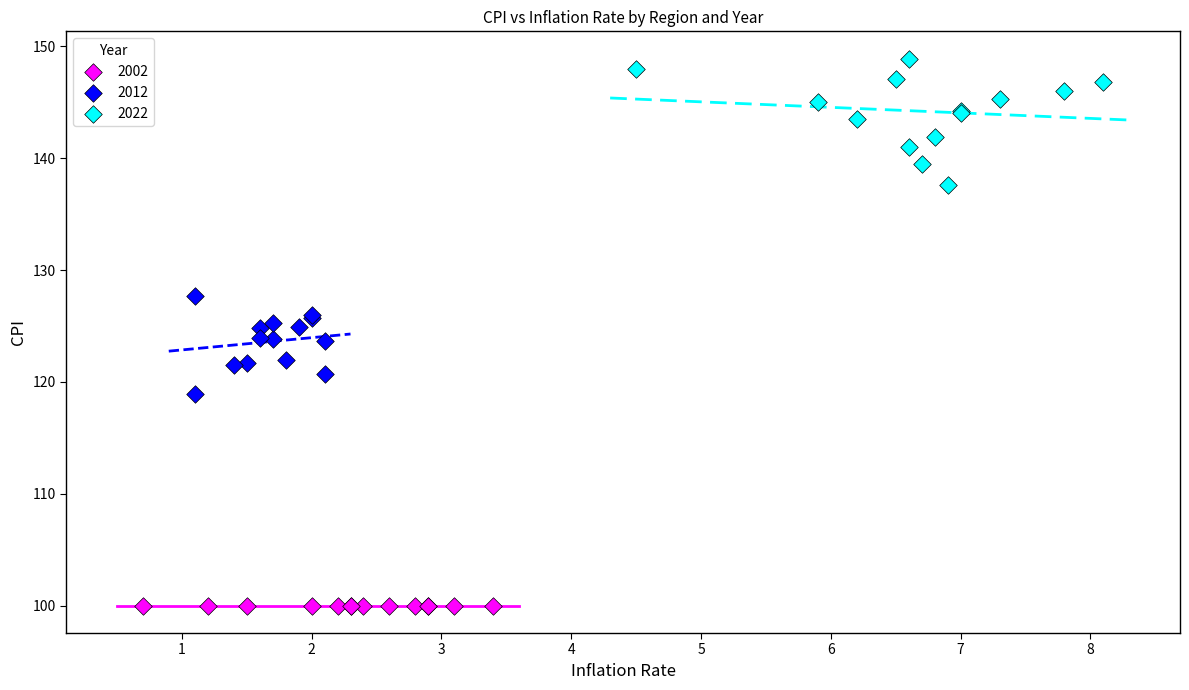

Which series reaches the maximum Y coordinate?

2022